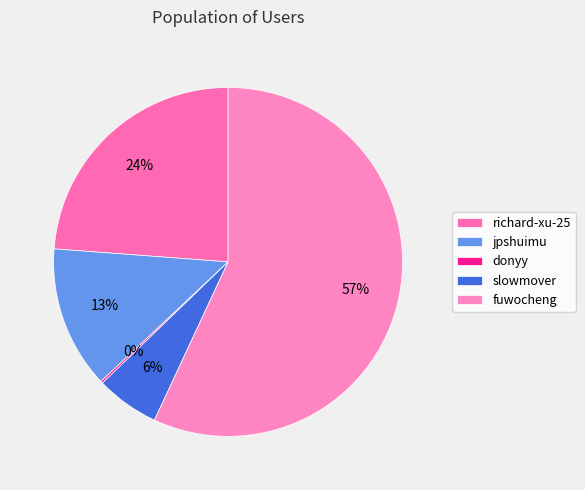

What is the largest slice in the pie chart?

fuwocheng